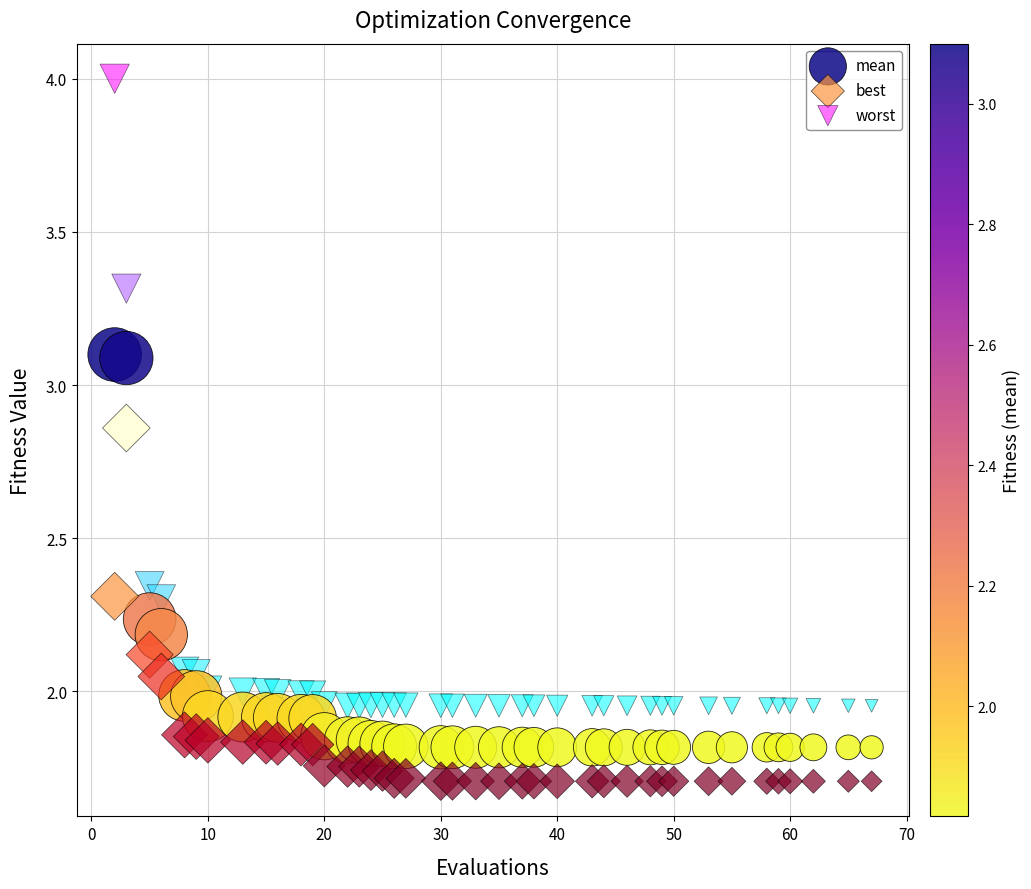

Which series has the largest Y range (max minus min)?

worst